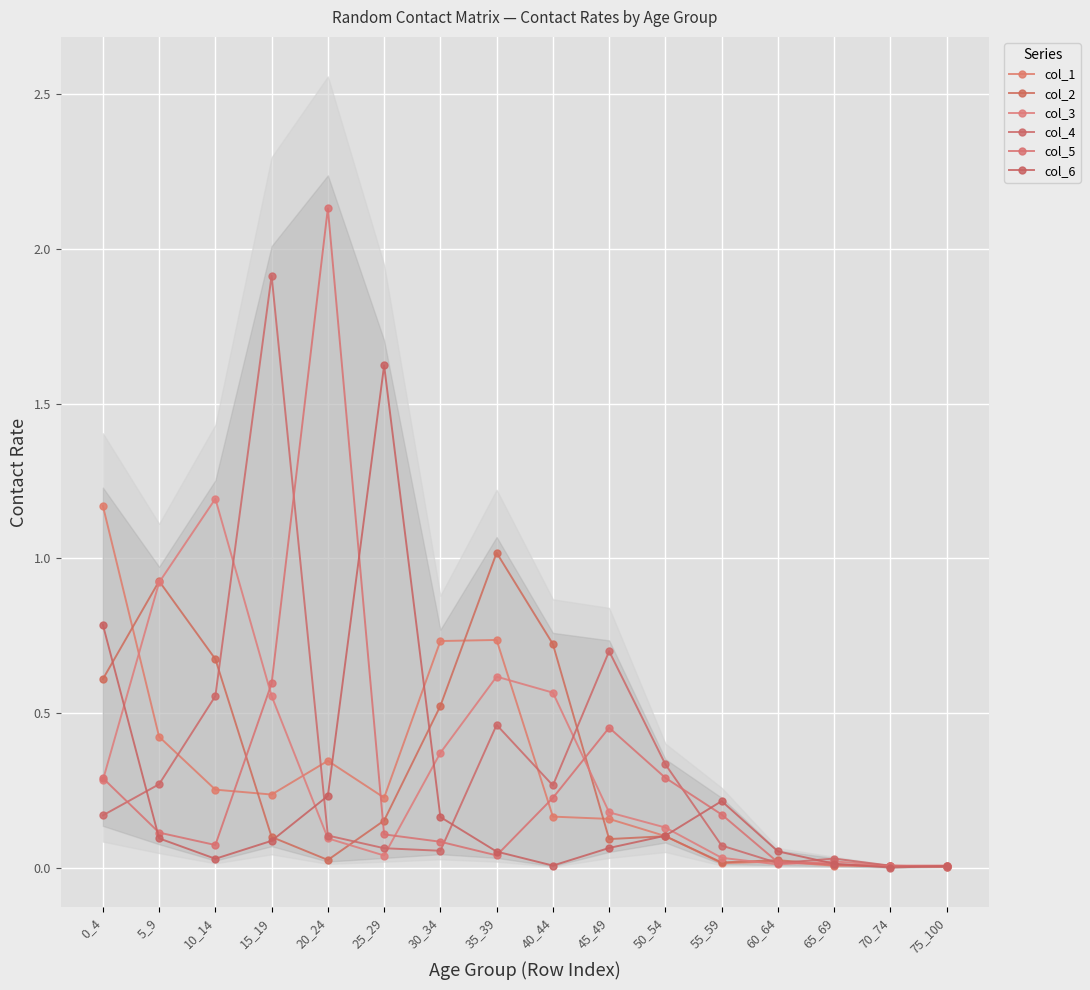

Is it true that col_4 equals 0.3 at 40_44?

True